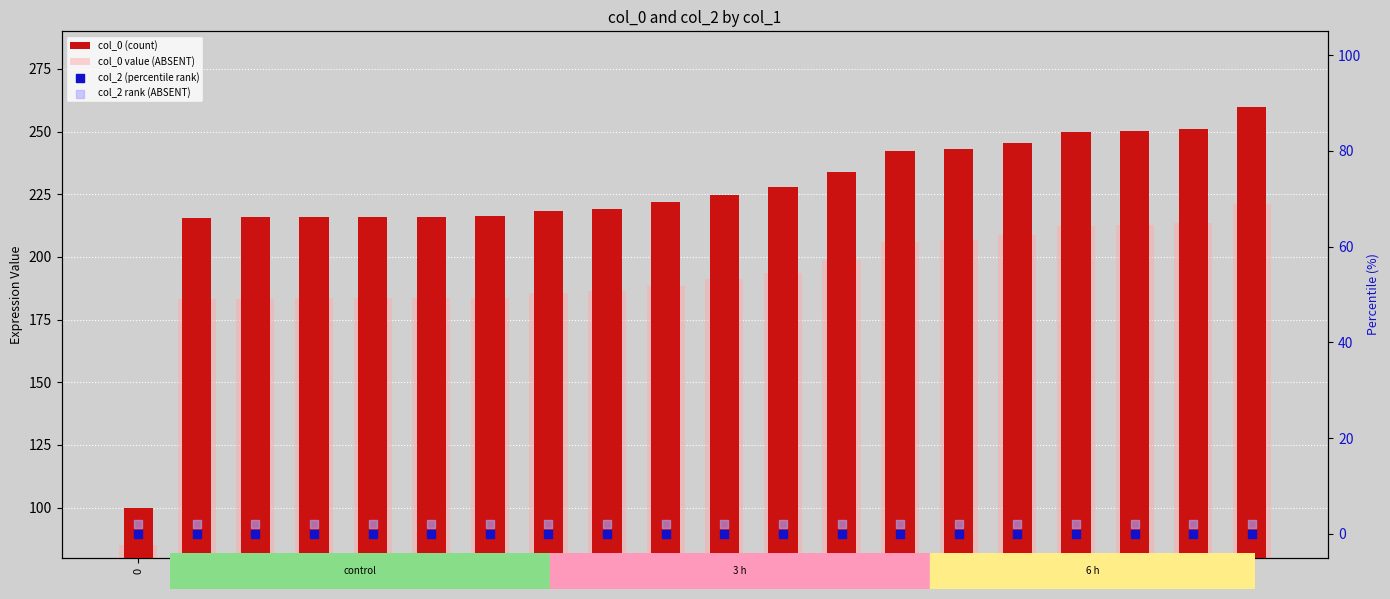

Which series has the largest total across all categories?

col_0 (count)